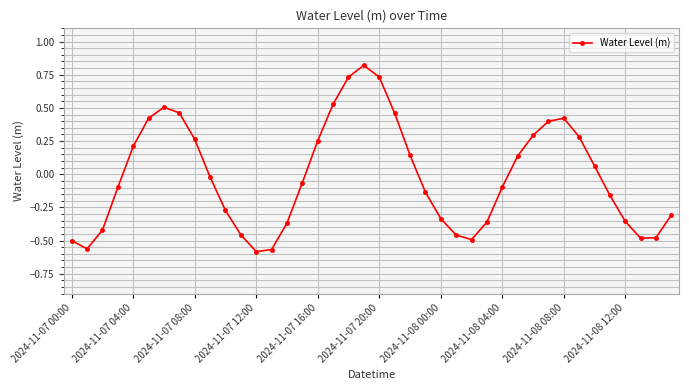

What is the difference between the maximum and second lowest values?

1.4